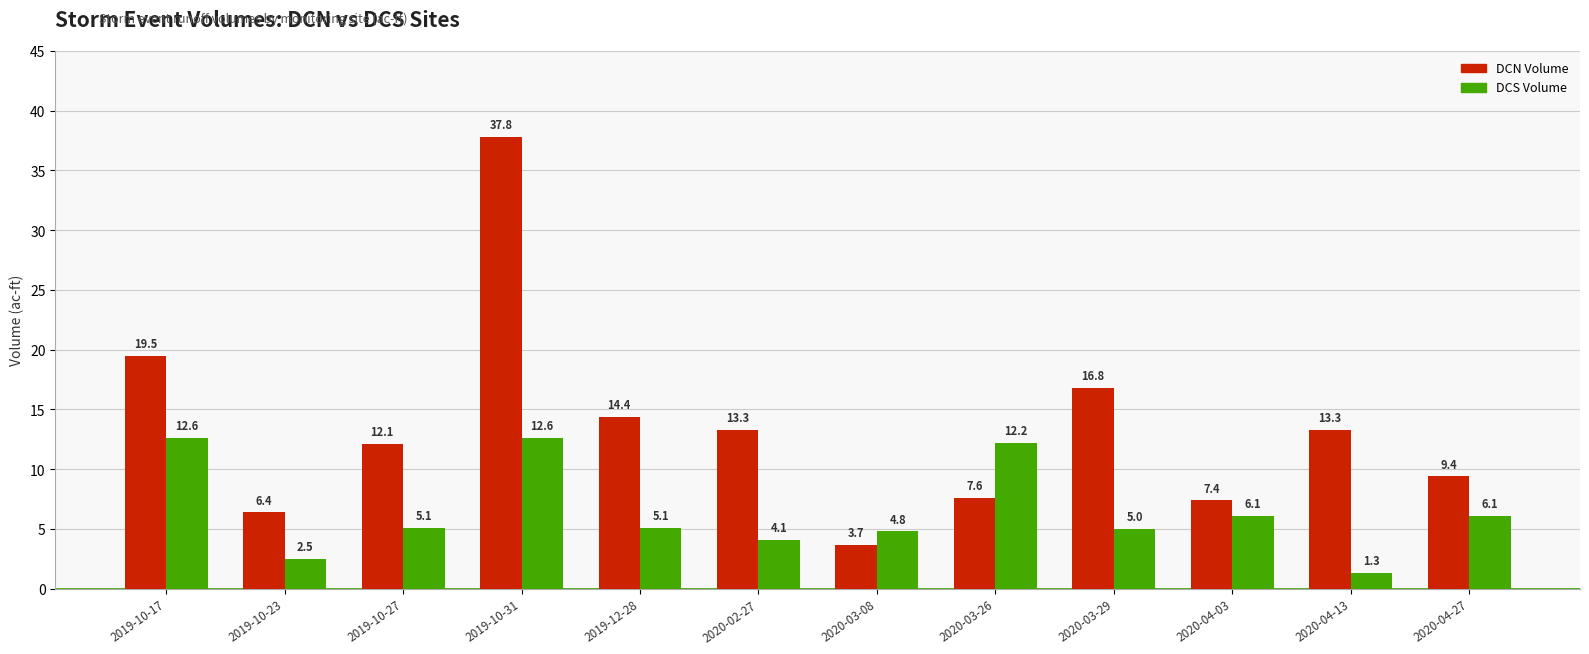

What is the difference between the second highest and second lowest values in the DCN Volume series?

13.1